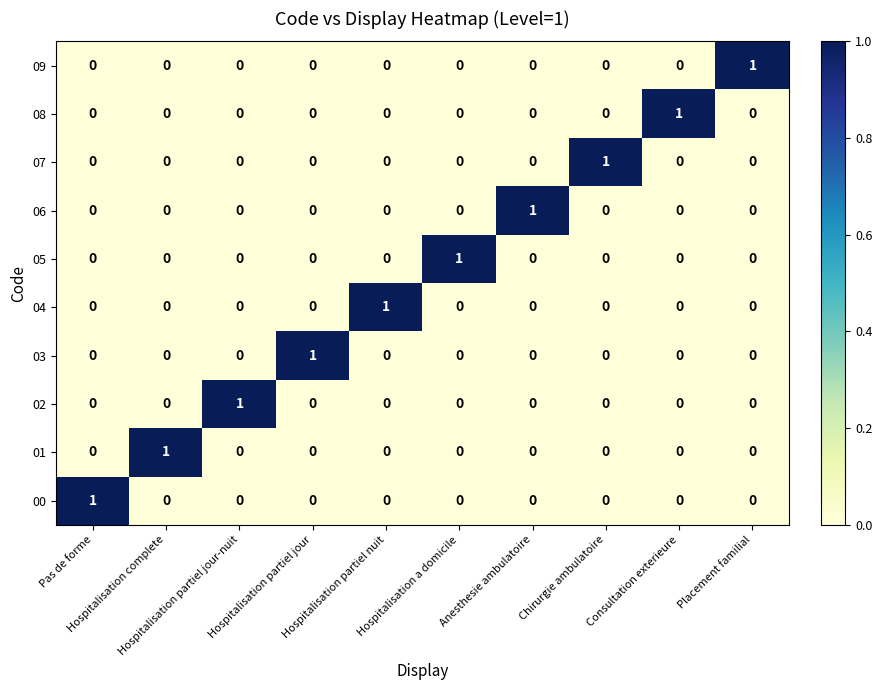

Count the 09 values in the range 0 to 1.

10